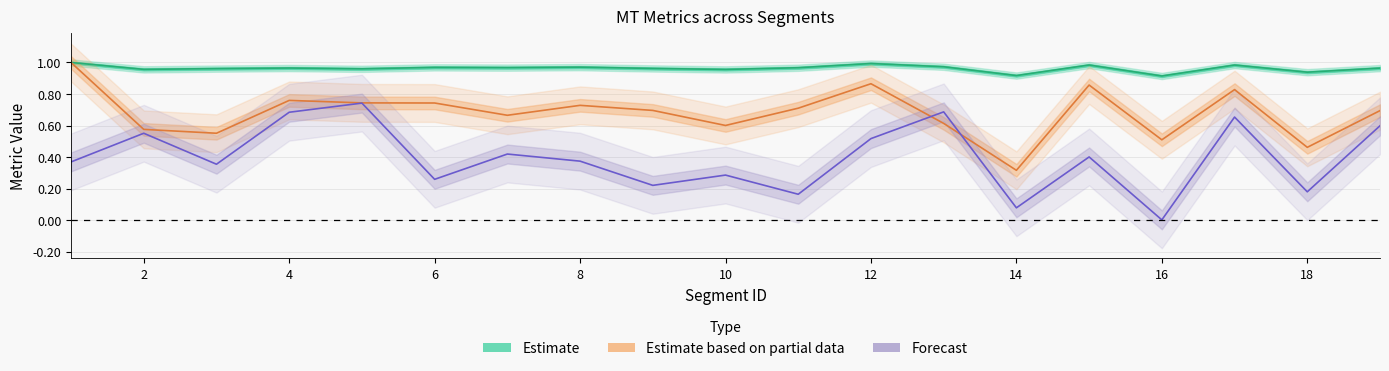

At how many categories does at least one series exceed 0?

19